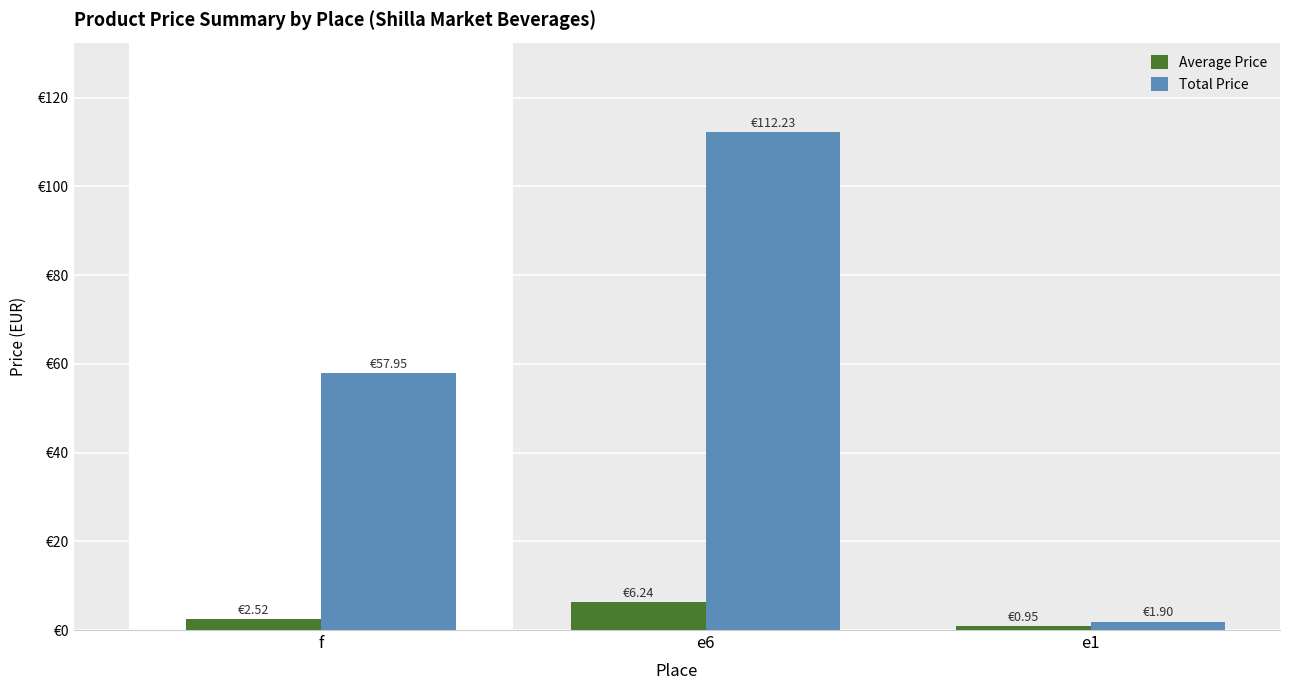

Which series has the largest total across all categories?

Total Price